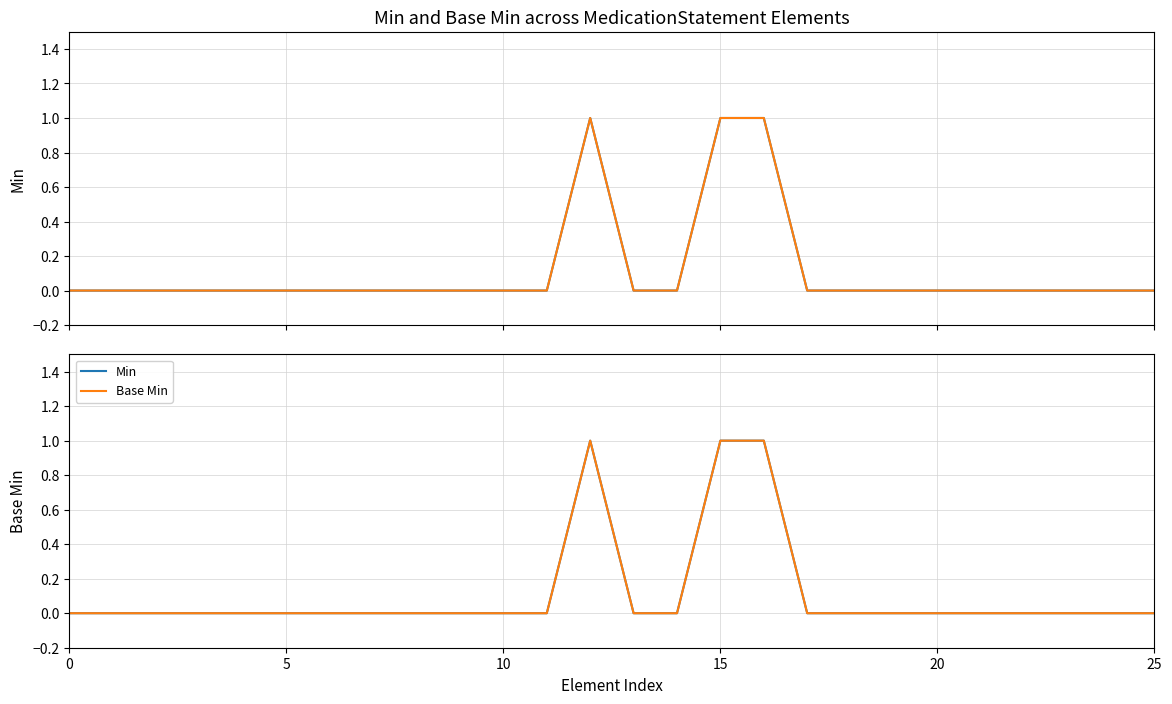

What is the difference between the second highest and minimum values in the Base Min series?

1